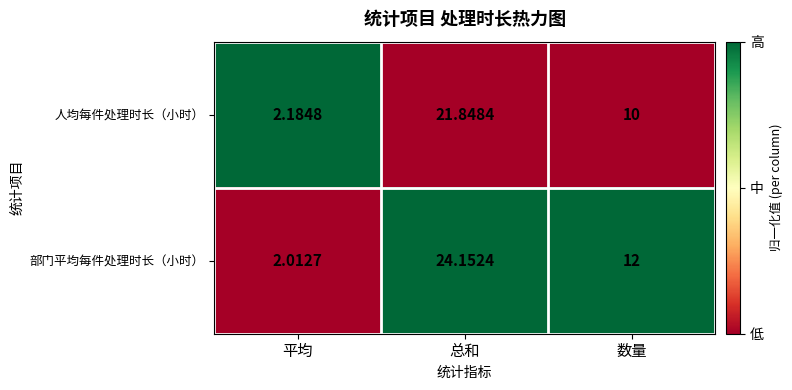

How many series are shown in this chart?

2